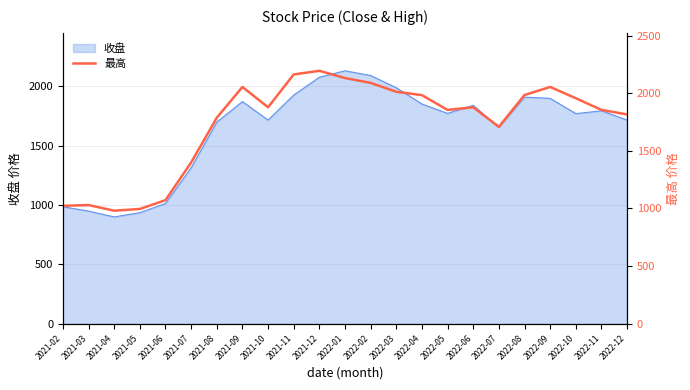

The chart shows a value of 1982.8 at 2022-04. True or false?

True